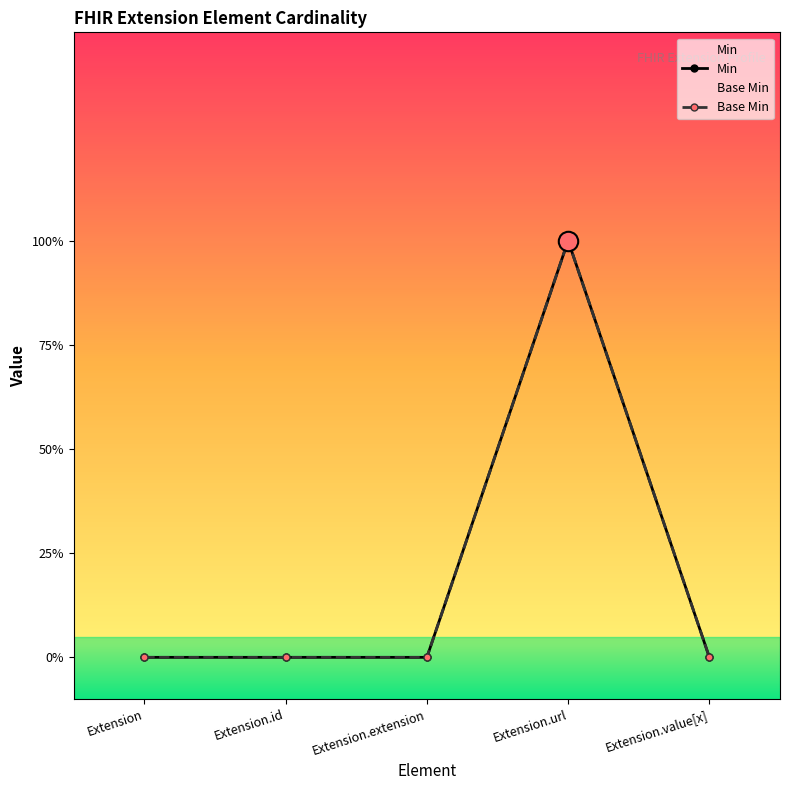

Rank the series by their maximum value, from lowest to highest.

Min, Base Min